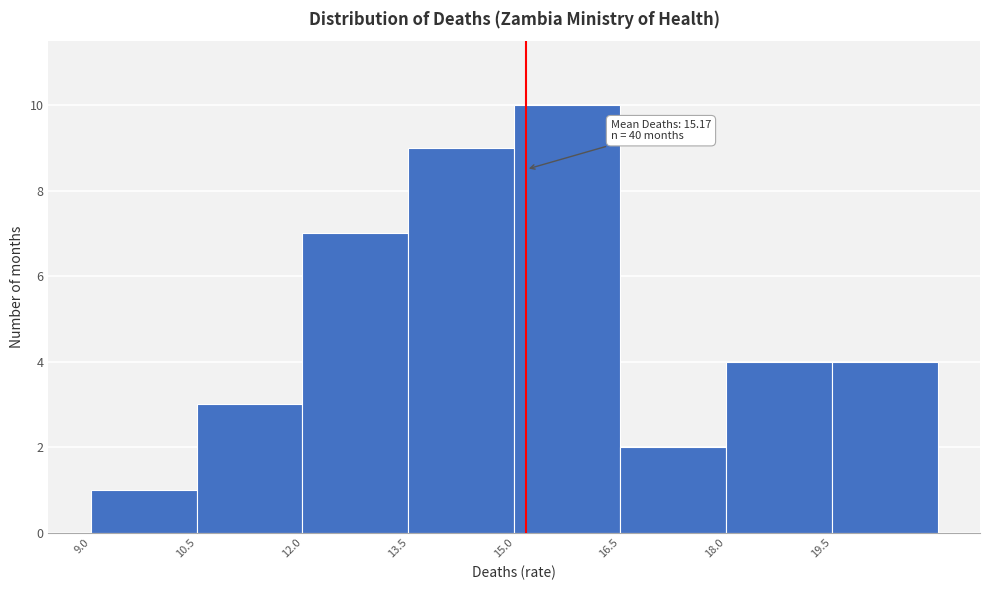

Over which range of the x-axis is the bar tallest?

15.0 to 16.5